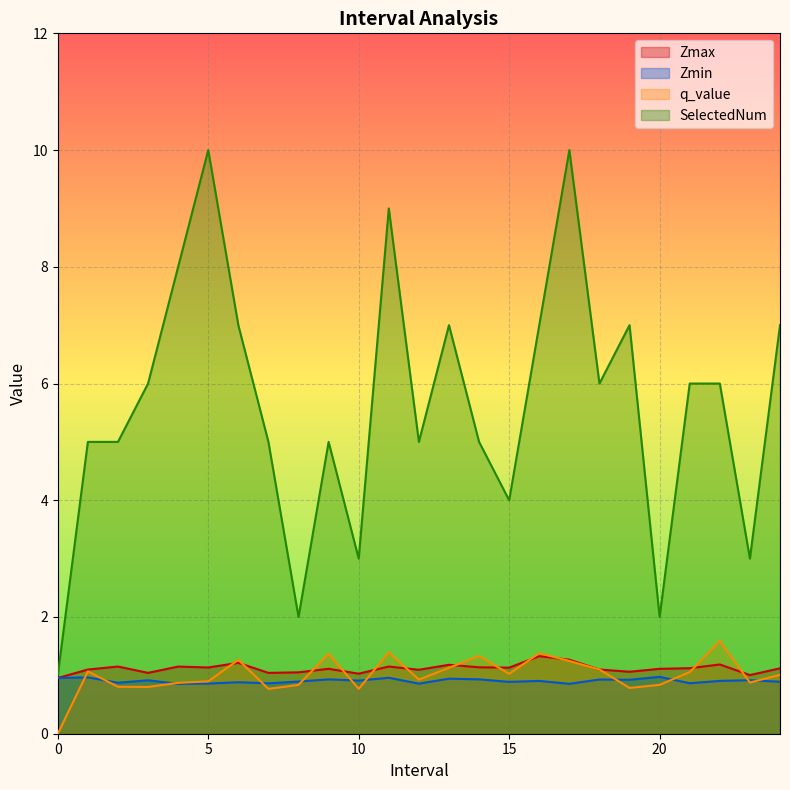

What is the average value of the Zmax series?

1.1